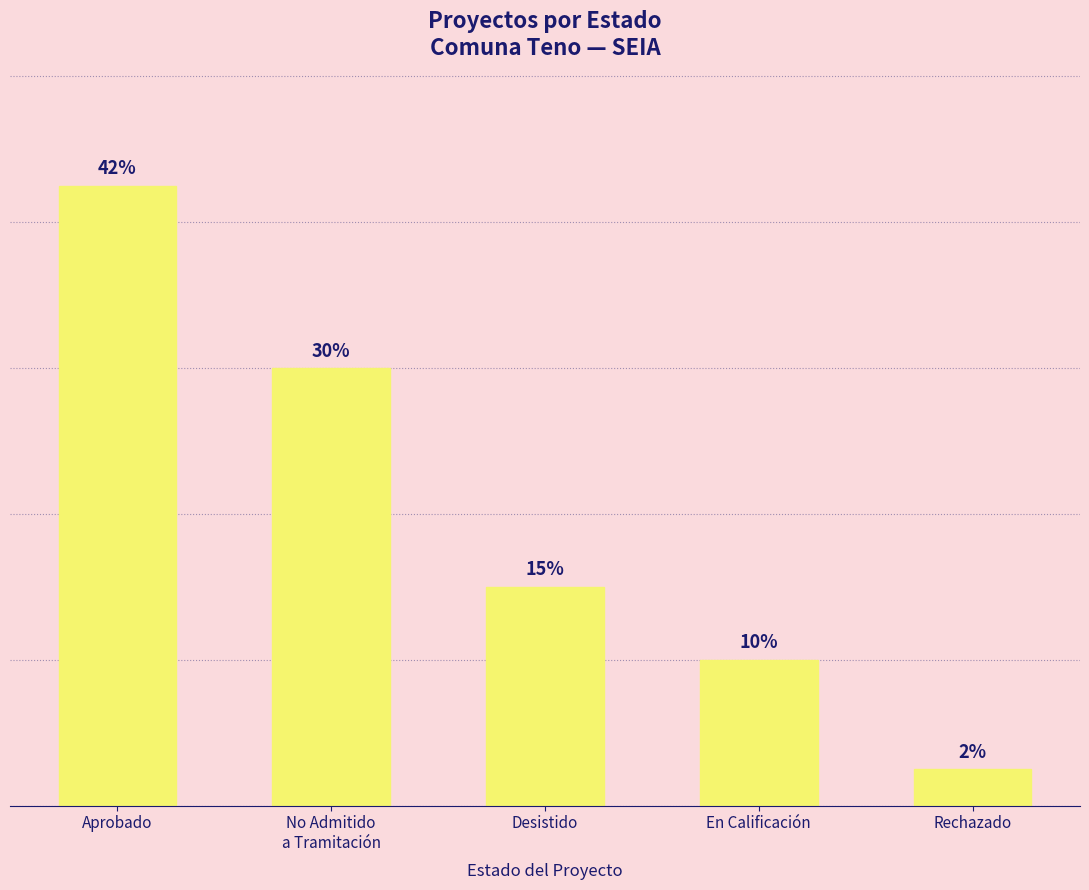

Which has a higher value, En Calificación or Aprobado?

Aprobado